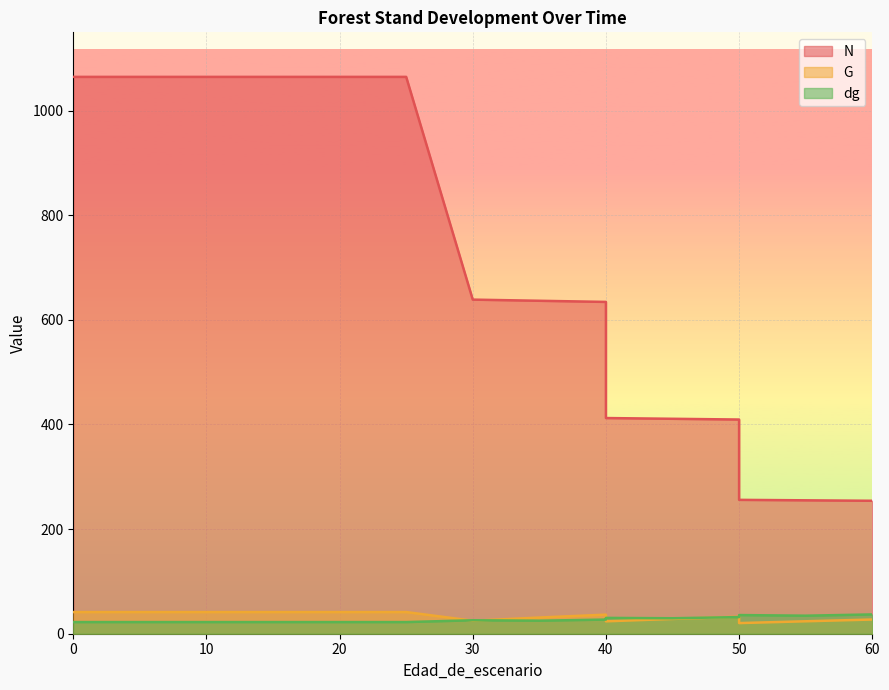

At 40, list the series in order from largest to smallest.

N, G, dg